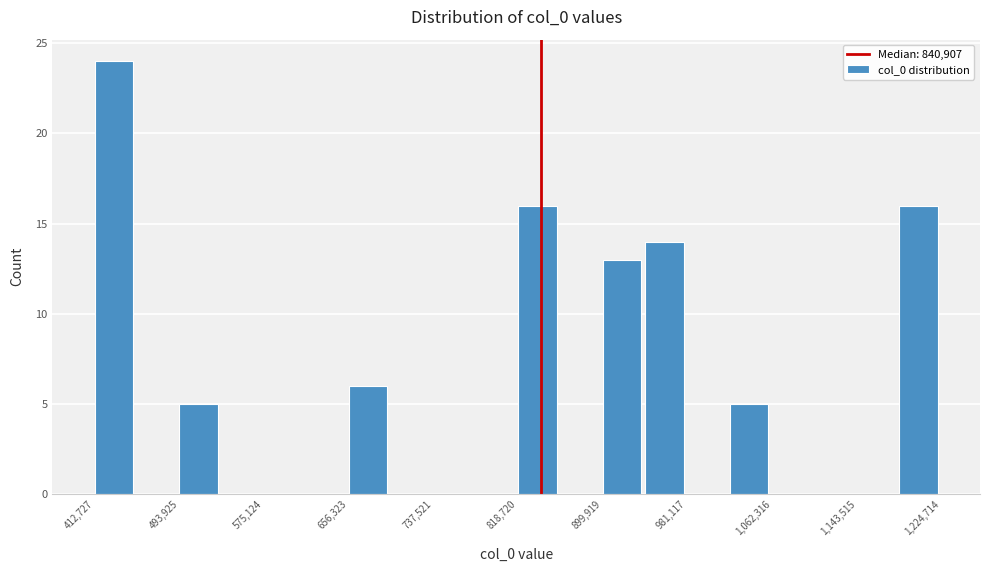

Reading left to right, list every bar in this chart as the range it spans on the x-axis followed by its height. Neither the bar edges nor the heights are printed on the chart, so give them approximately, as read against the axes.

410000 to 450000: 24
450000 to 490000: 0
490000 to 530000: 5
530000 to 580000: 0
580000 to 620000: 0
620000 to 660000: 0
660000 to 700000: 6
700000 to 740000: 0
740000 to 780000: 0
780000 to 820000: 0
820000 to 860000: 16
860000 to 900000: 0
900000 to 940000: 13
940000 to 980000: 14
980000 to 1020000: 0
1020000 to 1060000: 5
1060000 to 1100000: 0
1100000 to 1140000: 0
1140000 to 1180000: 0
1180000 to 1220000: 16